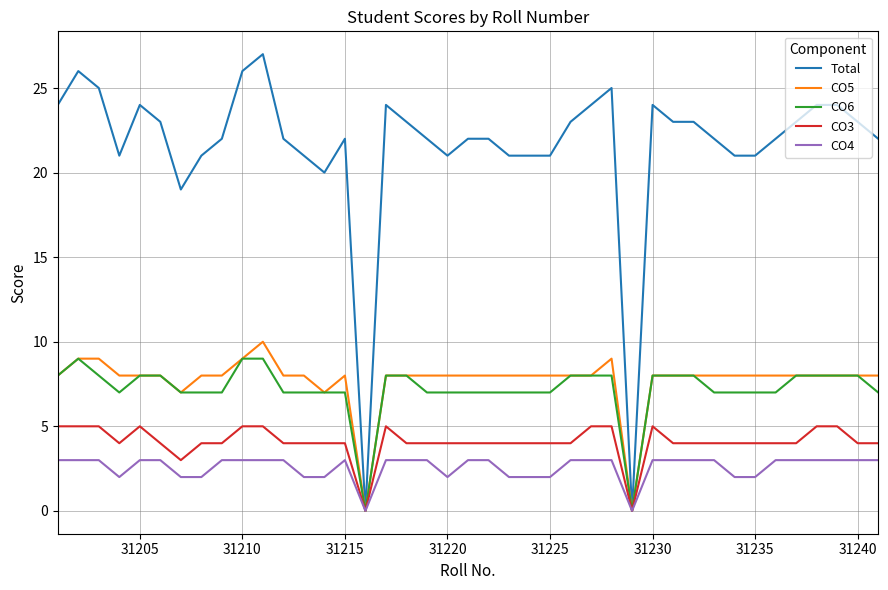

Which series has the largest range (max minus min)?

Total